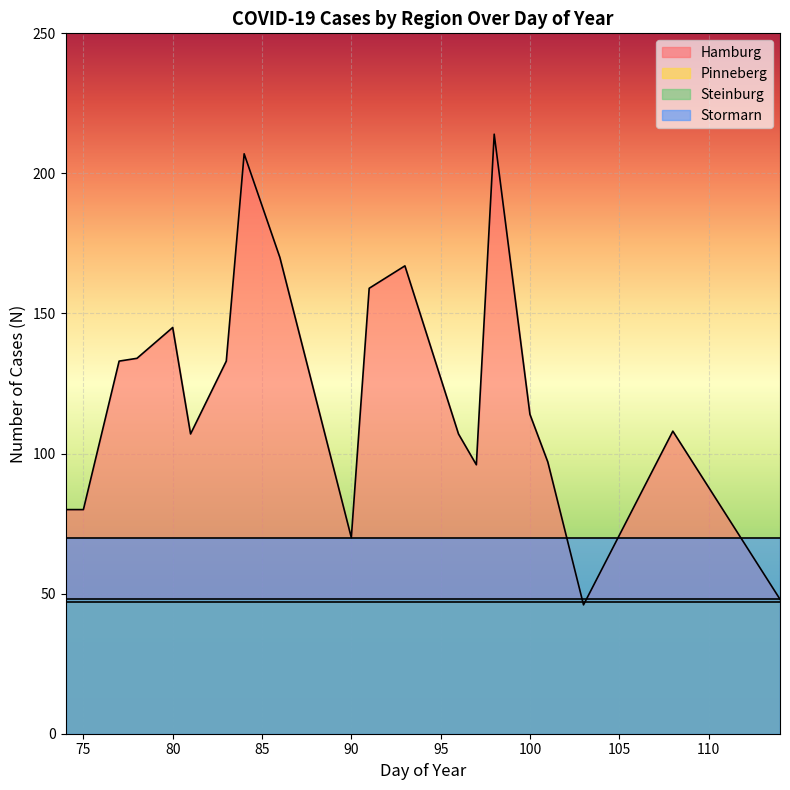

Which series has the largest total across all categories?

Hamburg